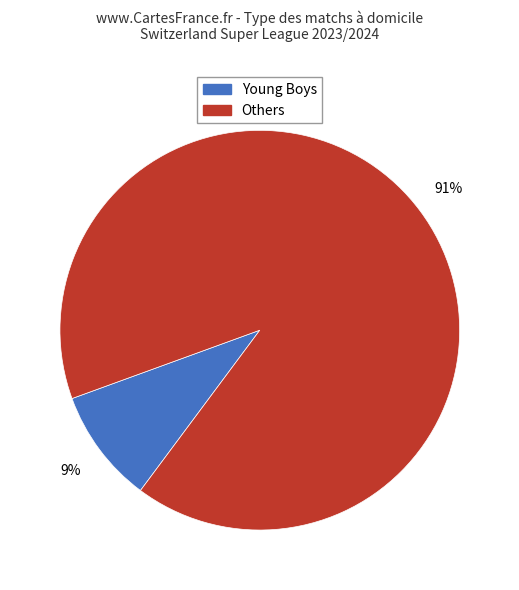

To the nearest percent, what is the average slice percentage?

50%